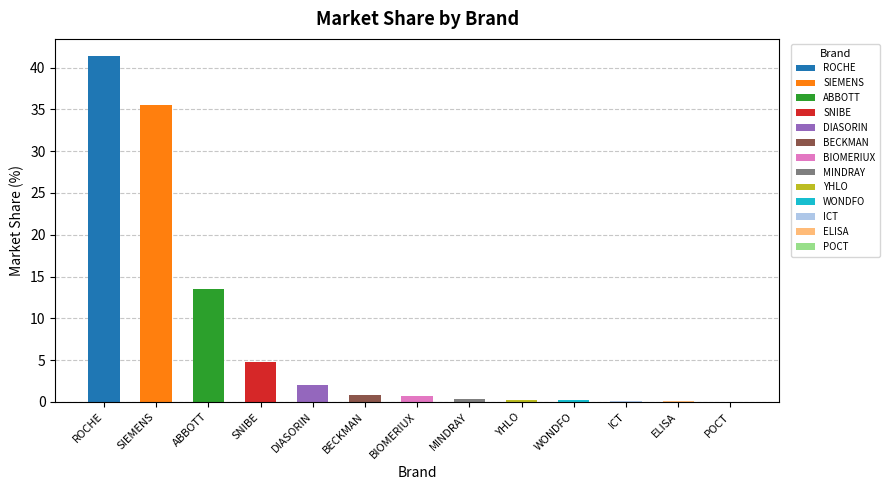

Between SNIBE and ICT, which is larger?

SNIBE